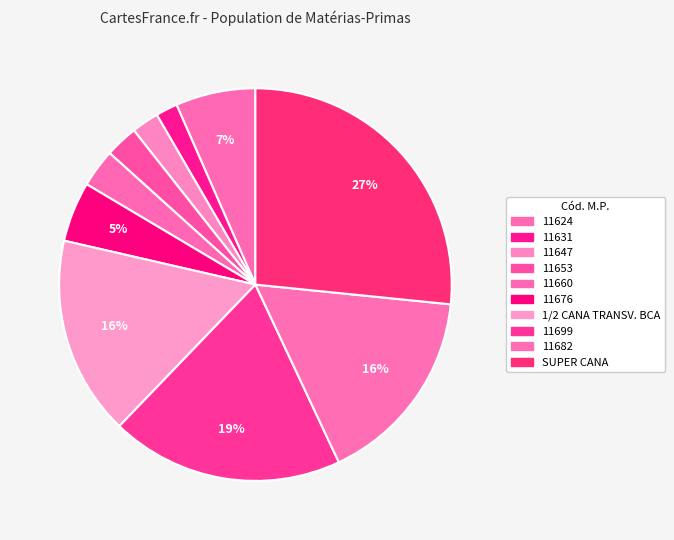

How many slices are in this pie chart?

10